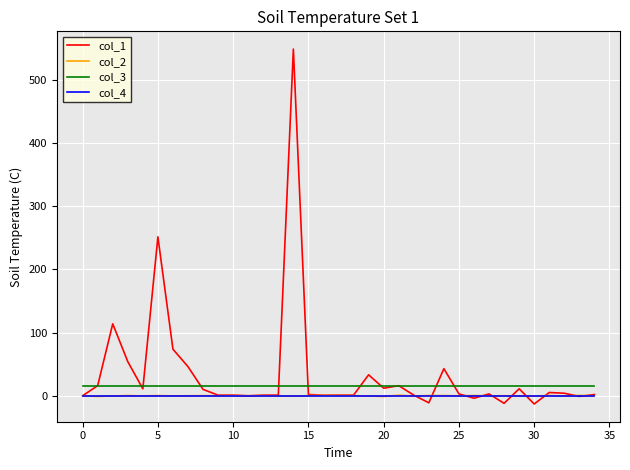

True or false: col_4 and col_3 cross at least once.

False